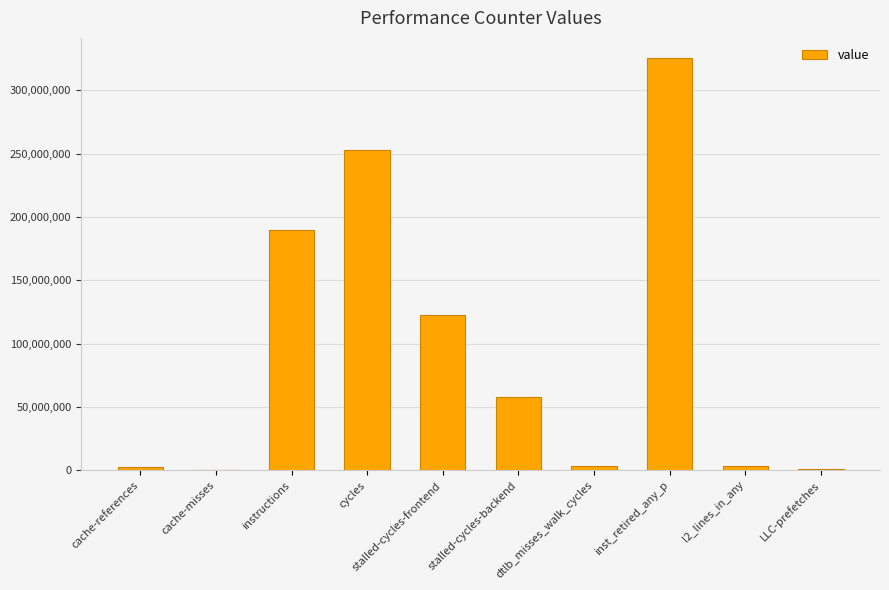

The chart shows a value of 353999492 at cycles. True or false?

False